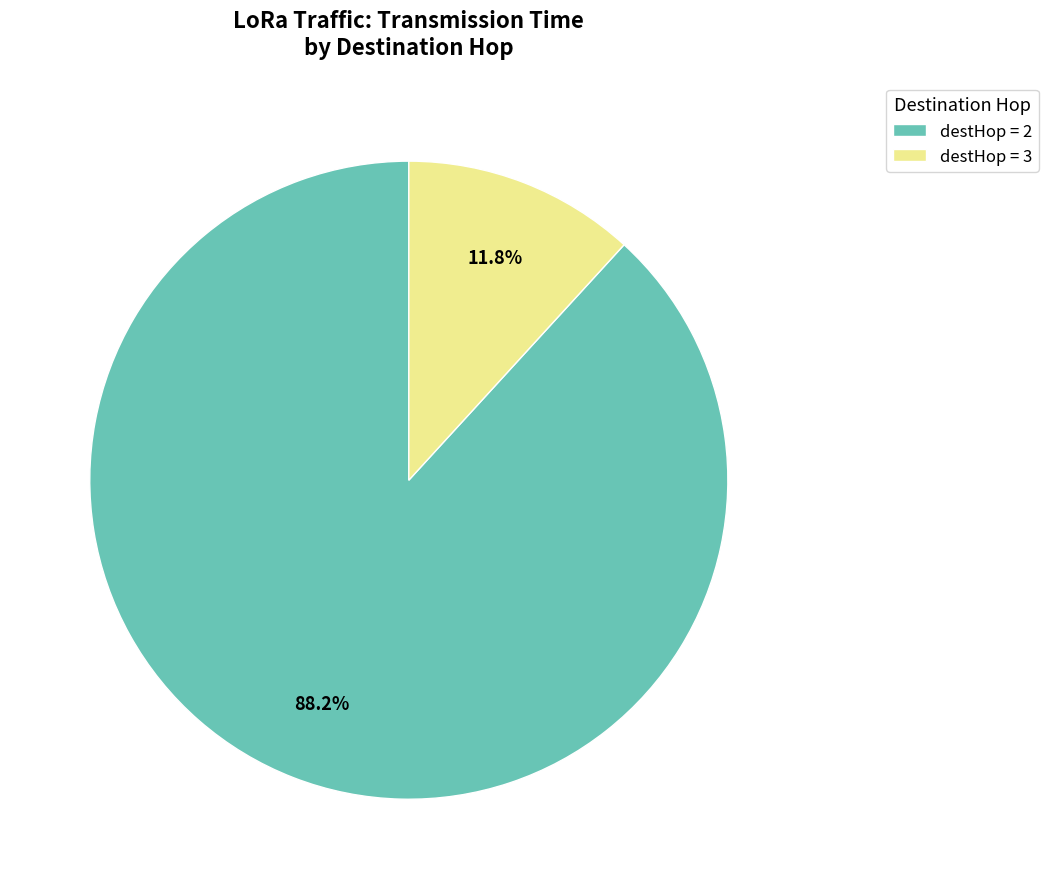

Rank the categories by value from highest to lowest.

destHop = 2, destHop = 3